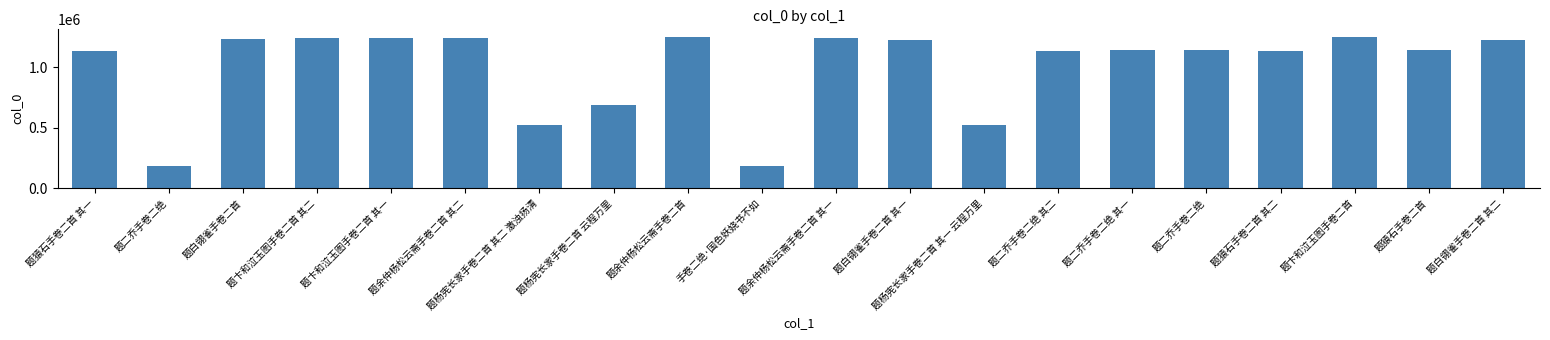

Reading left to right, transcribe all the data shown in this chart.

题猿石手卷二首 其一=1139189	题二乔手卷二绝=185413	题白翎雀手卷二首=1237195	题卞和泣玉图手卷二首 其二=1243743	题卞和泣玉图手卷二首 其一=1243742	题余仲杨松云斋手卷二首 其二=1243907	题杨宪长家手卷二首 其二 激浊扬清=526761	题杨宪长家手卷二首 云程万里=689279	题余仲杨松云斋手卷二首=1252248	手卷二绝·国色妖娆书不如=185438	题余仲杨松云斋手卷二首 其一=1243906	题白翎雀手卷二首 其一=1229160	题杨宪长家手卷二首 其一 云程万里=526760	题二乔手卷二绝 其二=1138782	题二乔手卷二绝 其一=1143483	题二乔手卷二绝=1144406	题猿石手卷二首 其二=1139188	题卞和泣玉图手卷二首=1252300	题猿石手卷二首=1144430	题白翎雀手卷二首 其二=1229161